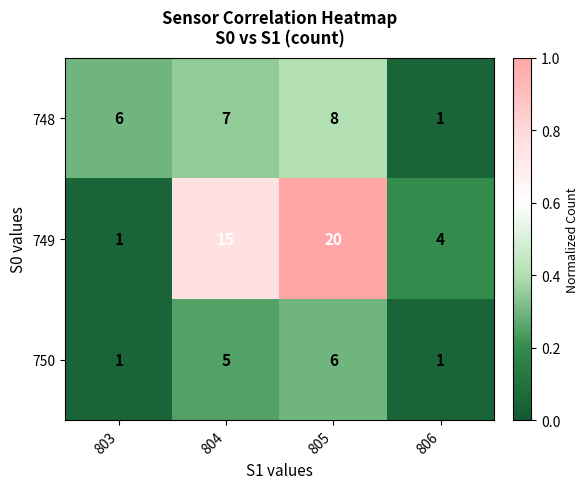

Which series has the largest total across all categories?

749